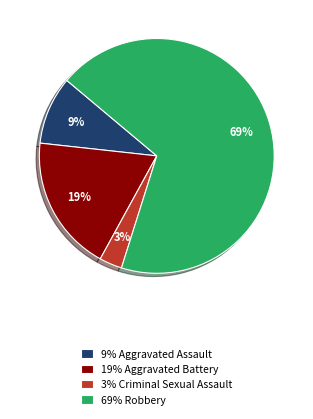

What is the smallest slice in the pie chart?

3% Criminal Sexual Assault